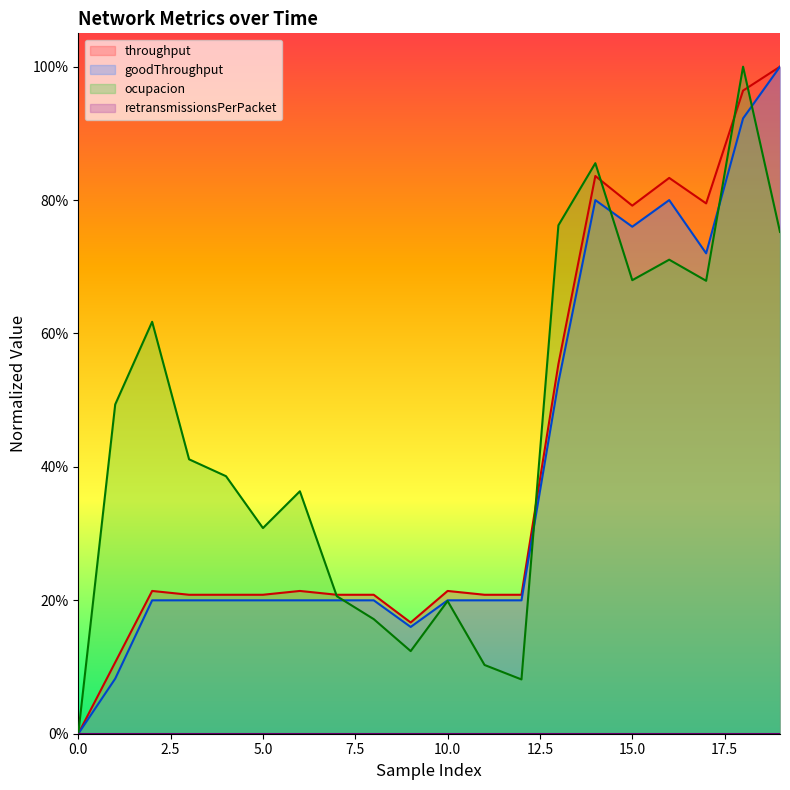

At 18, list the series in order from smallest to largest.

goodThroughput, throughput, ocupacion